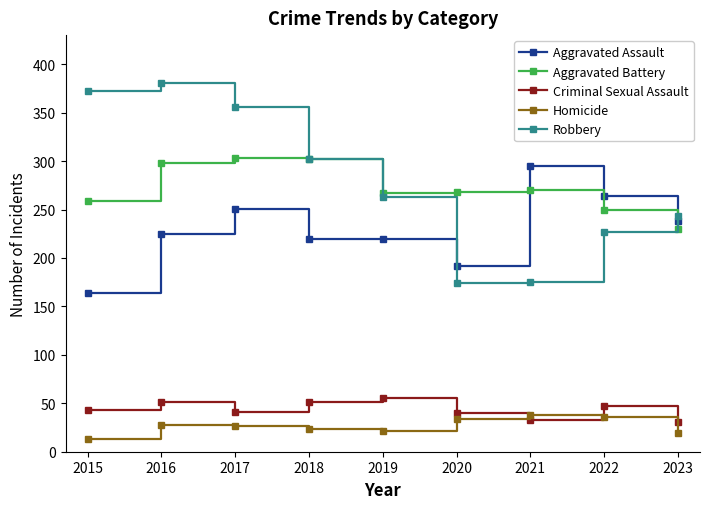

What is the approximate value of Aggravated Assault at 2017?

251